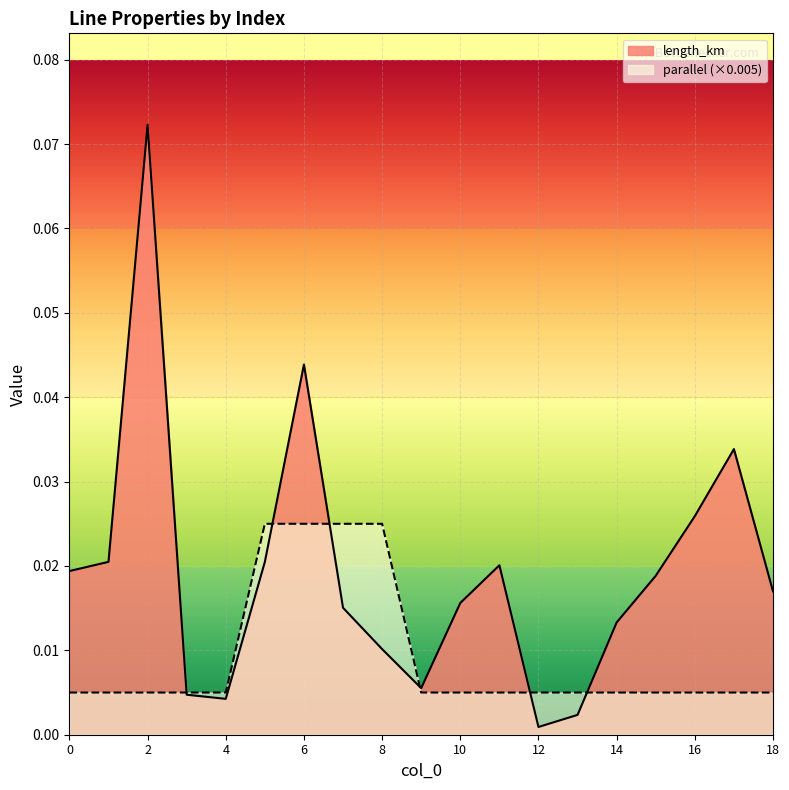

Where is length_km nearest to the value 0?

12